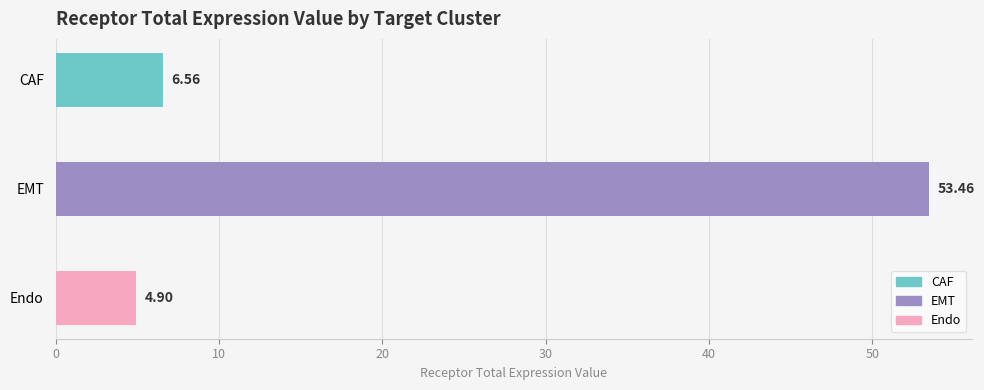

Which has a higher value, EMT or Endo?

EMT